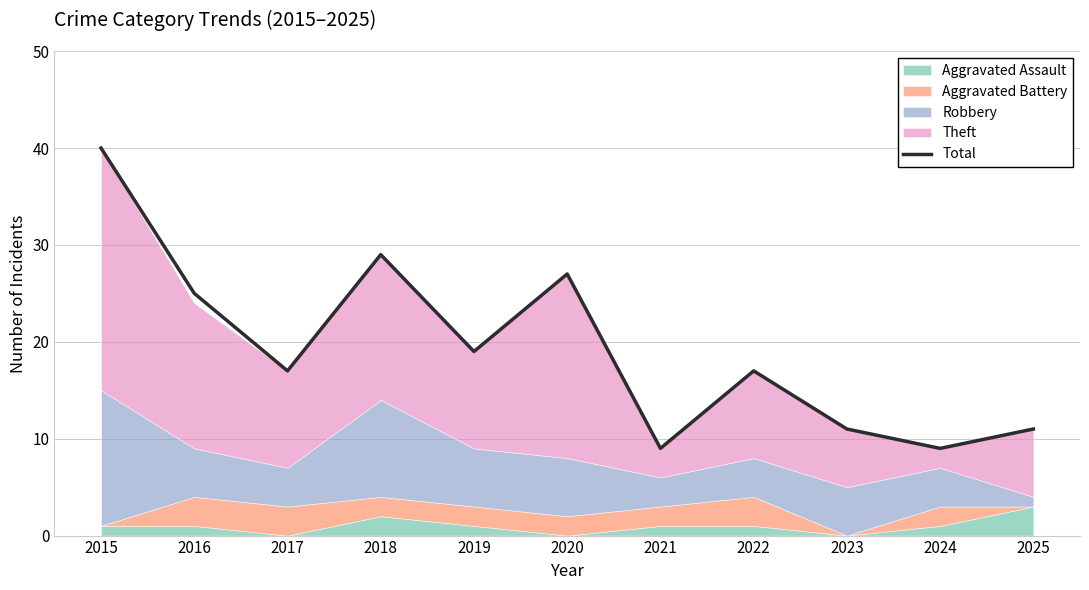

What is the ratio of the value at 2018 to the value at 2019?

1.5